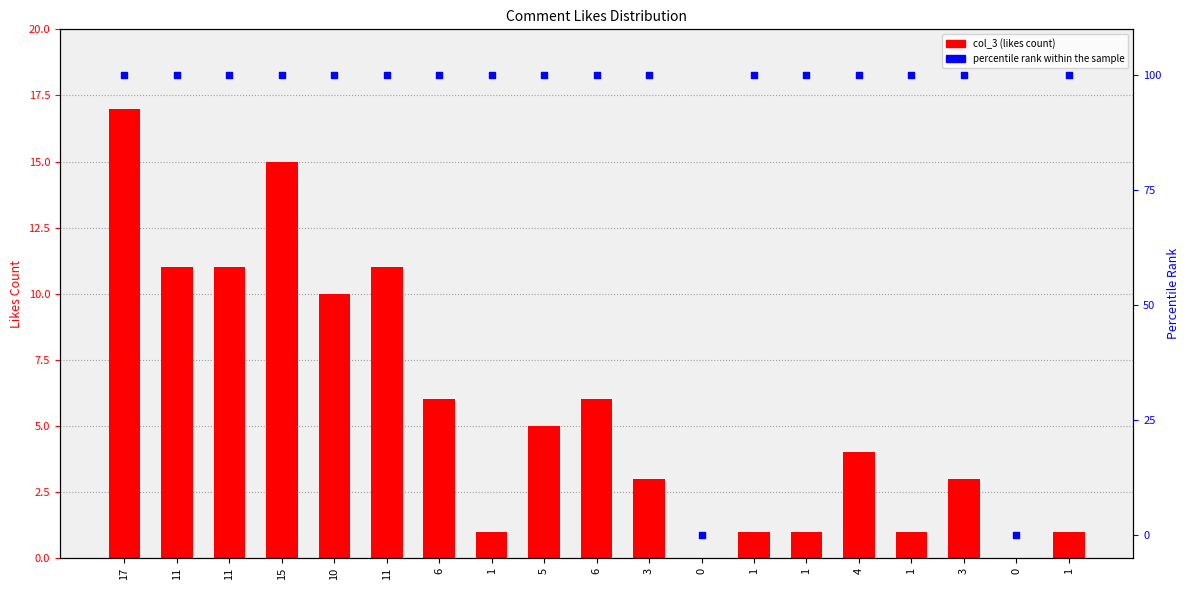

Which series reaches the minimum Y coordinate?

col_3 (likes)